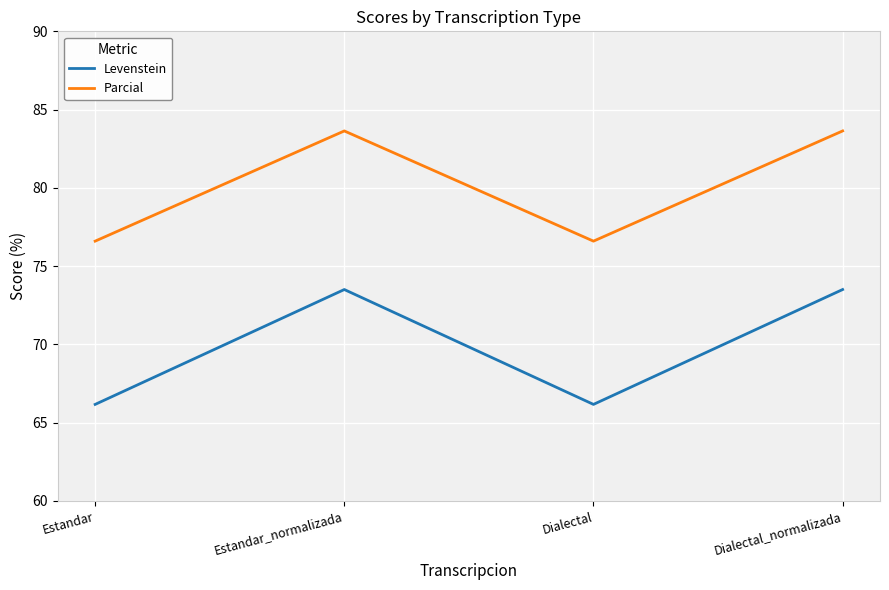

What is the difference between the Levenstein values at Estandar and Estandar_normalizada?

7.3